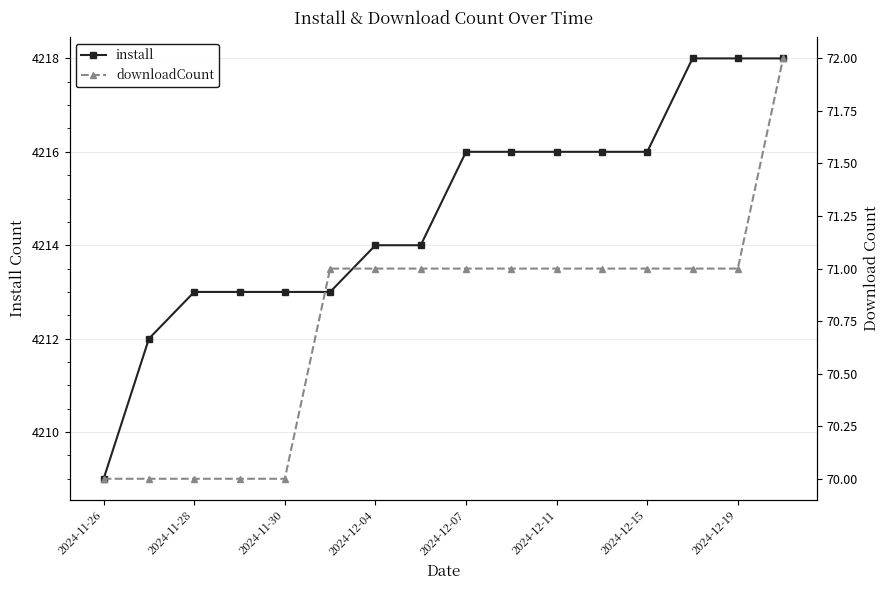

List the series in order of their peak value, lowest first.

downloadCount, install